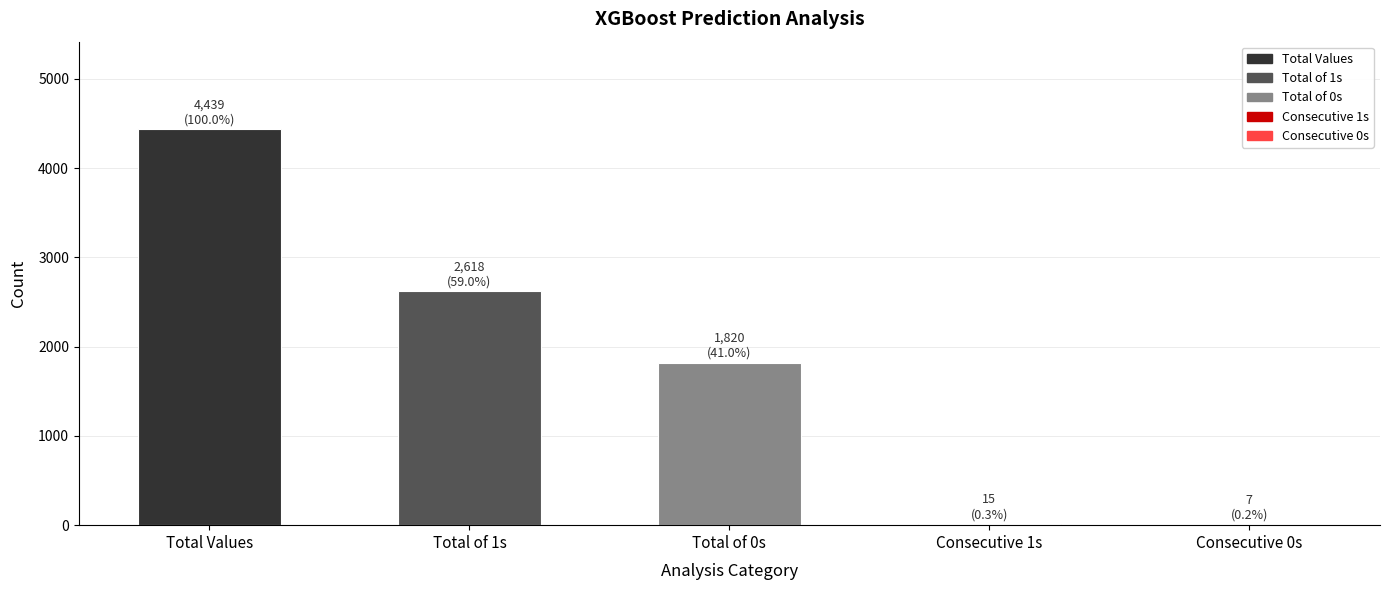

At which category does the chart reach its peak across all series?

Total Values